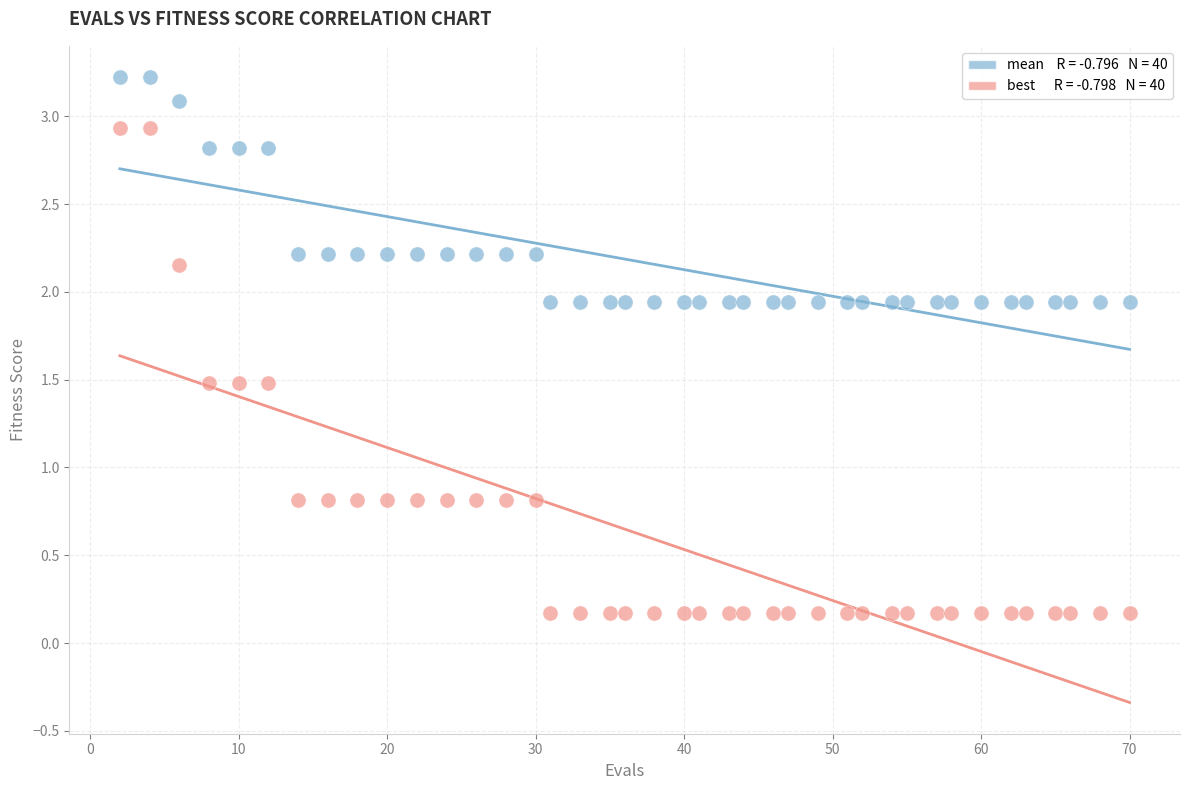

Across all data points, what is the range of Y values (max minus min)?

3.1